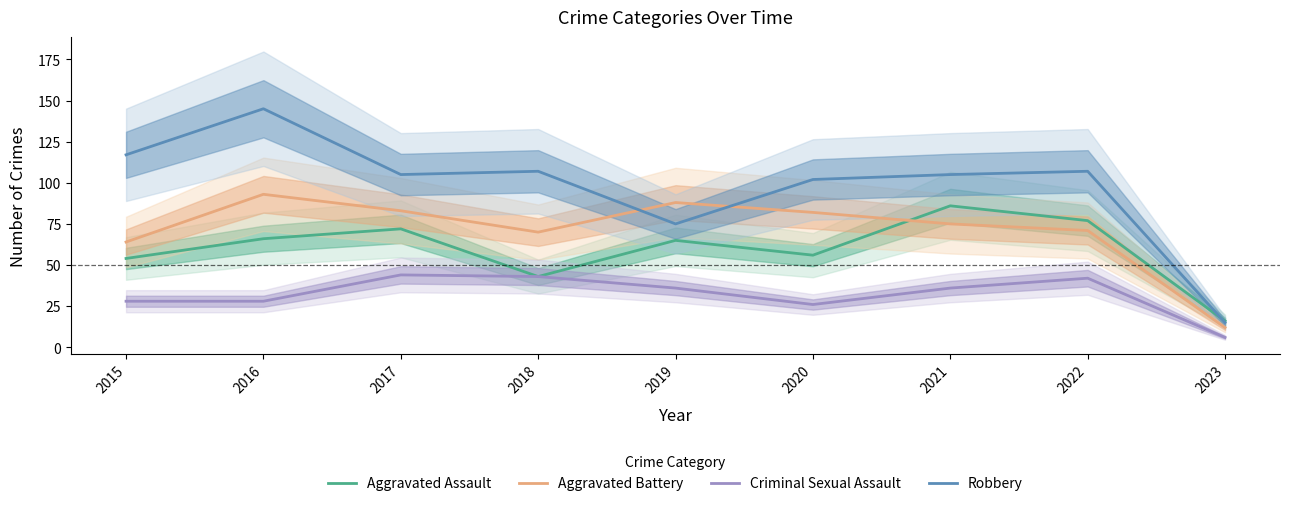

What is the total value across all series at 2017?

304